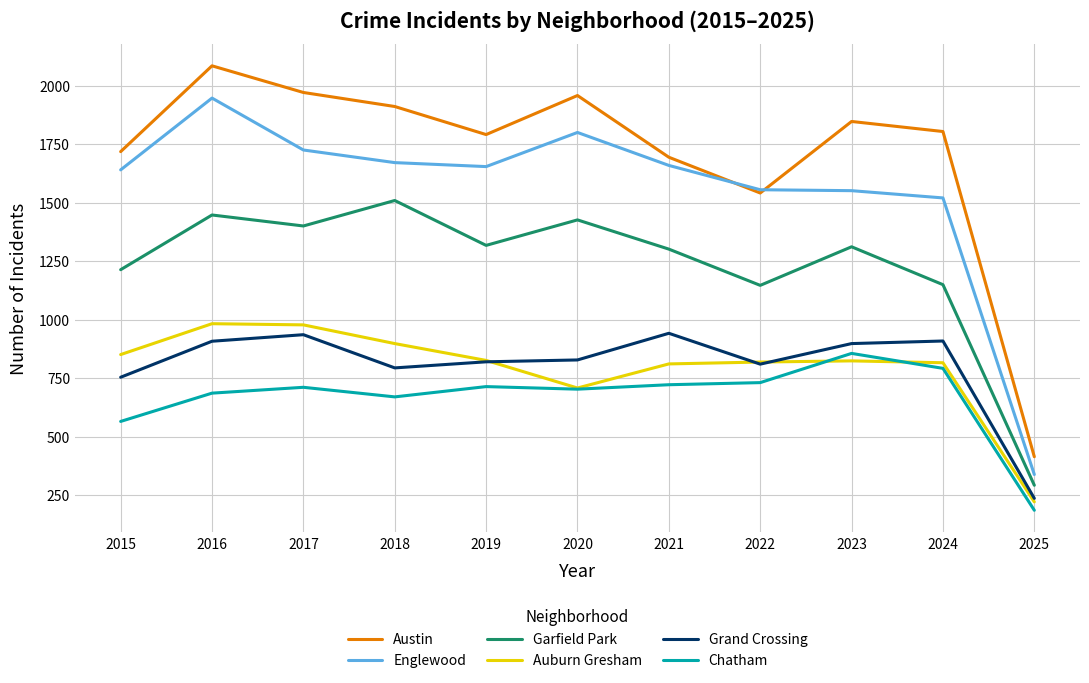

What is the total value across all series at 2016?

8059